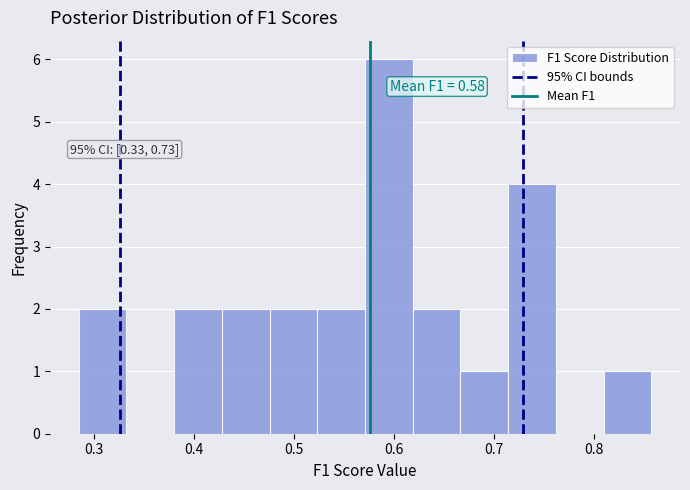

Over which range of the x-axis is the bar tallest?

0.57 to 0.62